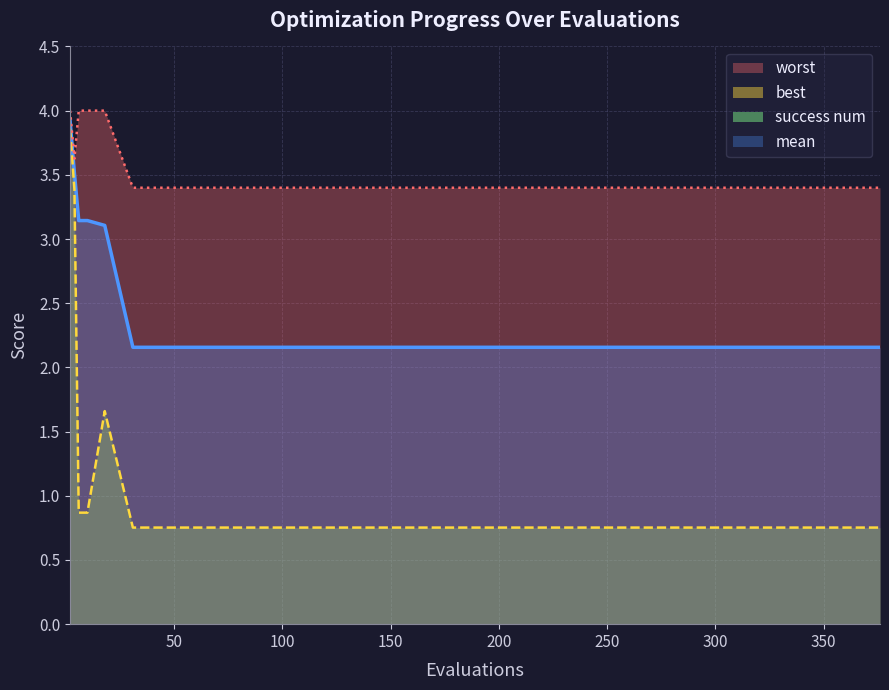

True or false: worst has more than 2 points higher than both neighbors.

False